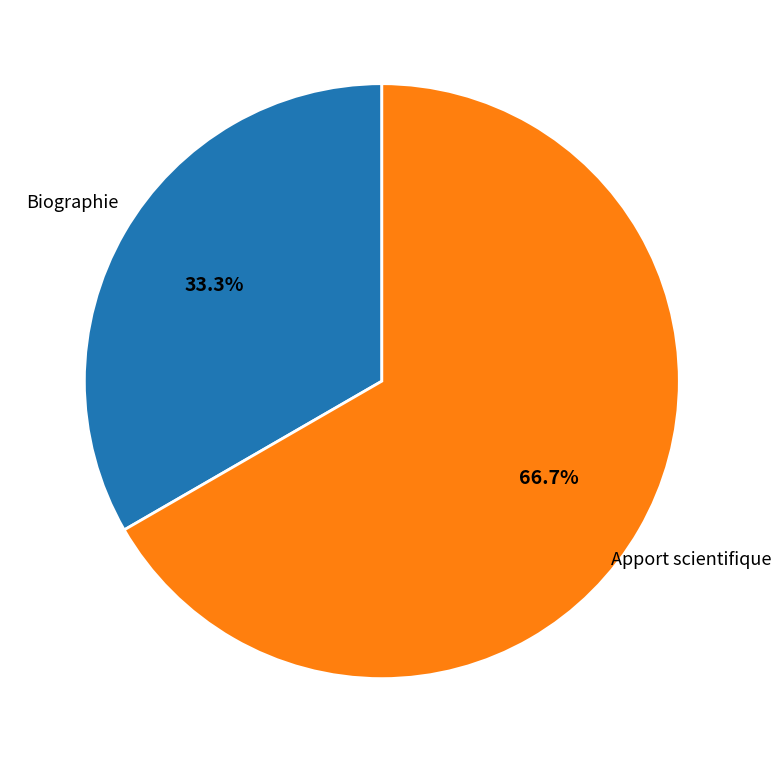

Which category has the biggest portion of the pie?

Apport scientifique